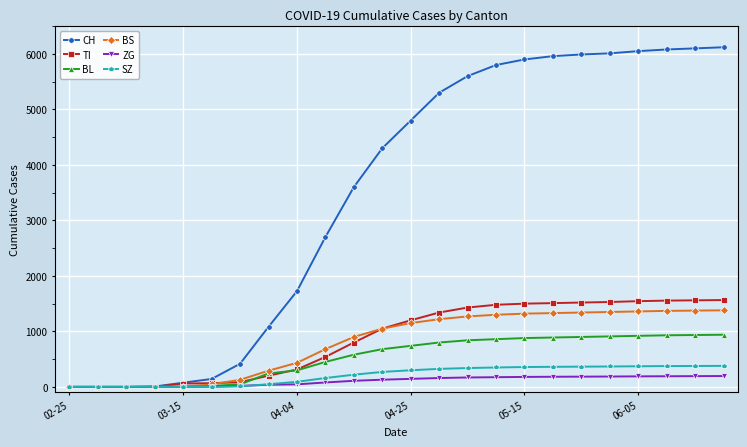

Which series has the largest range (max minus min)?

CH